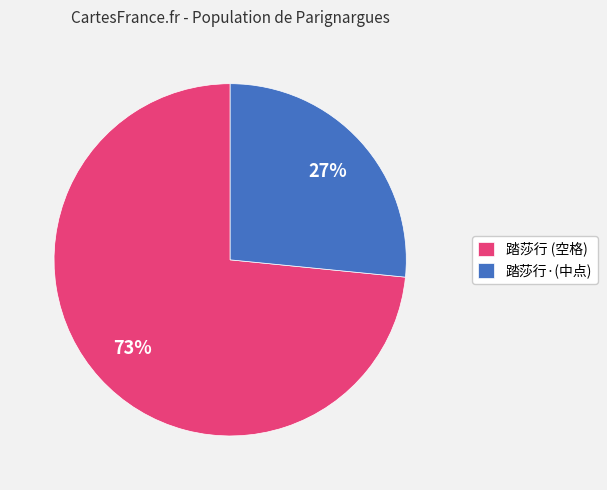

How many segments does this pie chart have?

2